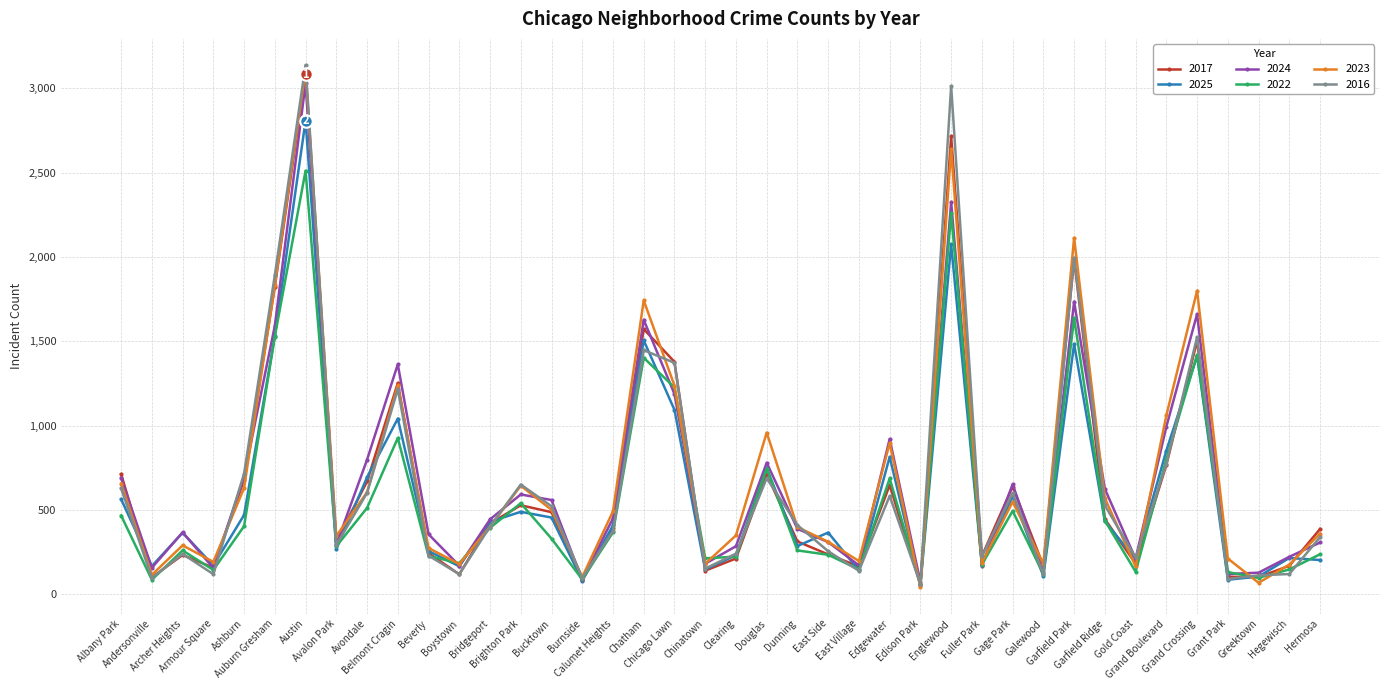

Which series has the largest range (max minus min)?

2016